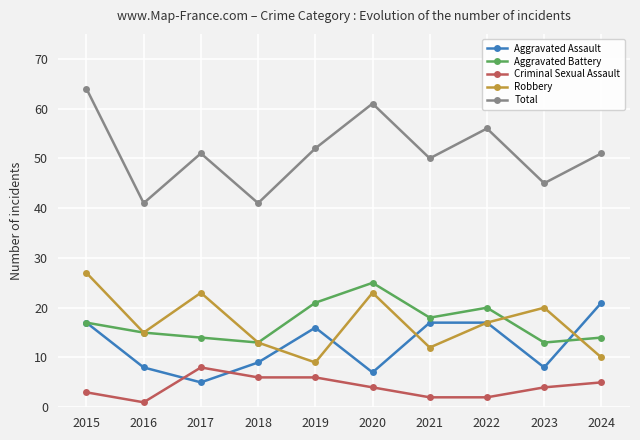

At which category does Aggravated Assault reach its first local valley?

2017